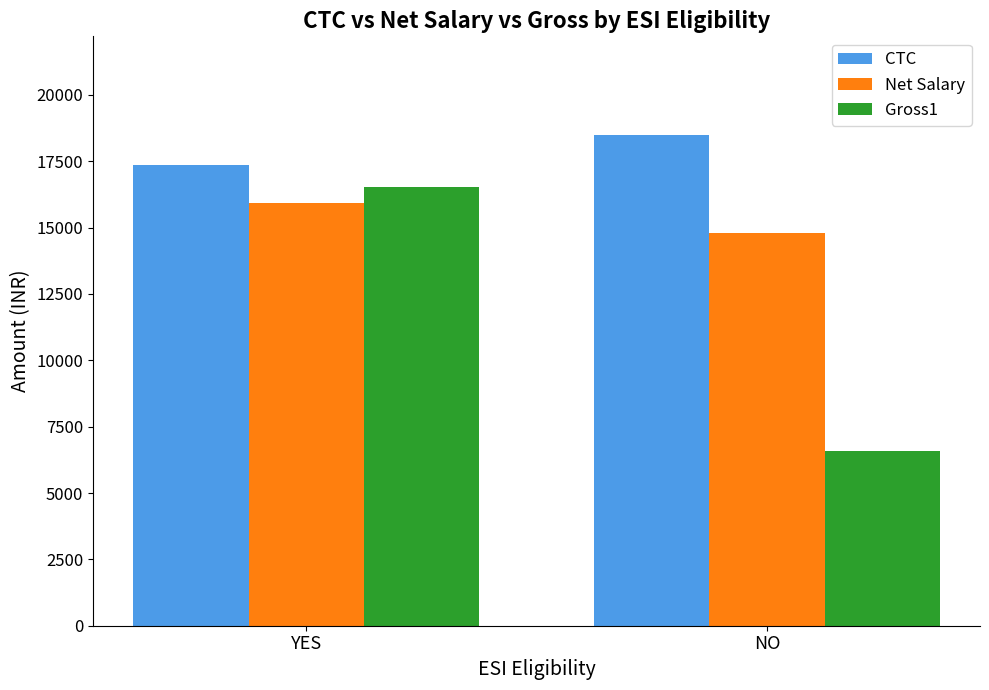

Which series has the widest spread of values?

Gross1